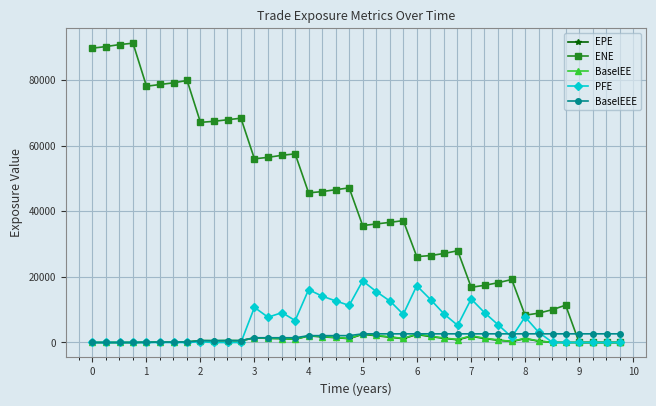

True or false: BaselEEE and ENE intersect in this chart.

True